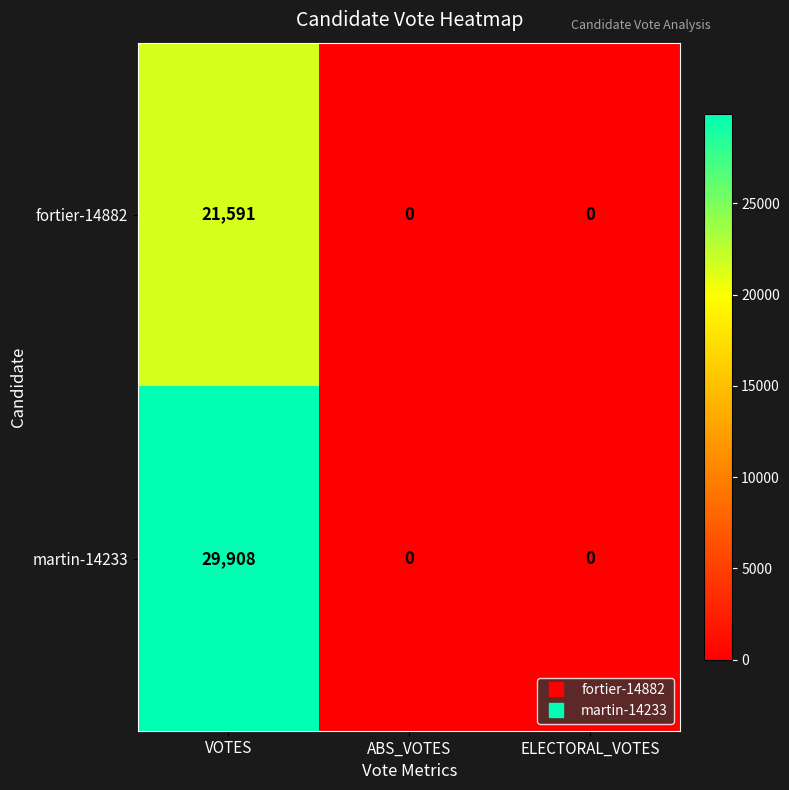

Rank the series by their maximum value, from highest to lowest.

martin-14233, fortier-14882